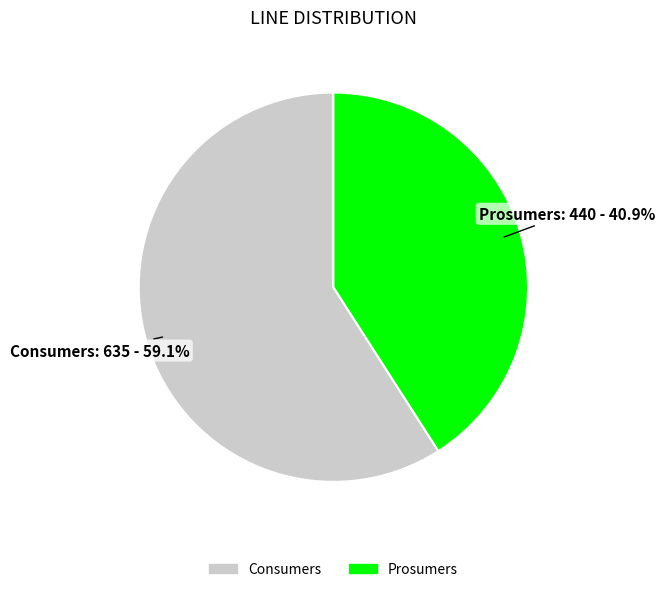

Is there a majority slice in this chart?

Yes